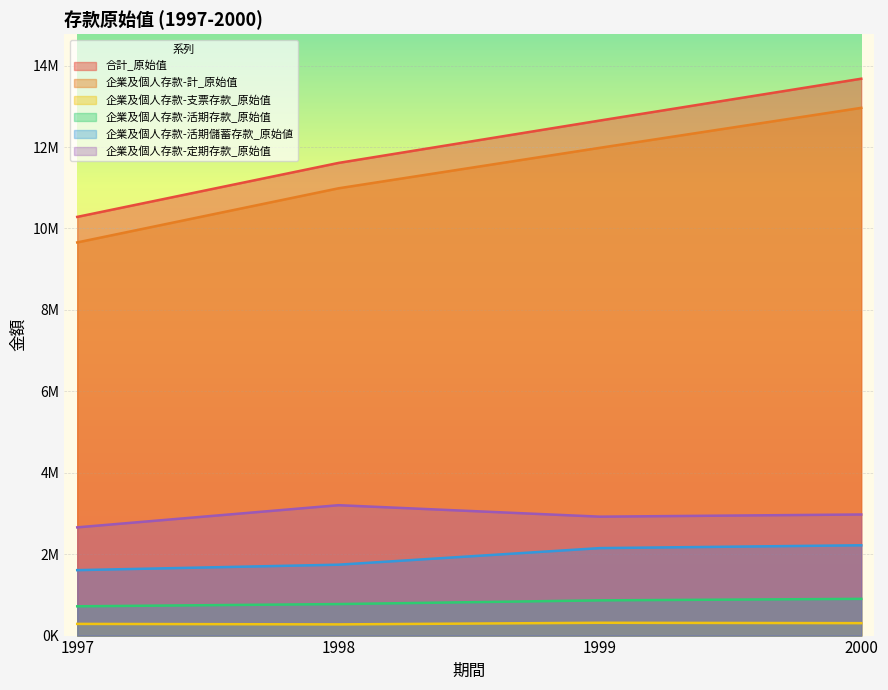

What is the sum of all 企業及個人存款-活期儲蓄存款_原始値 values?

7715386